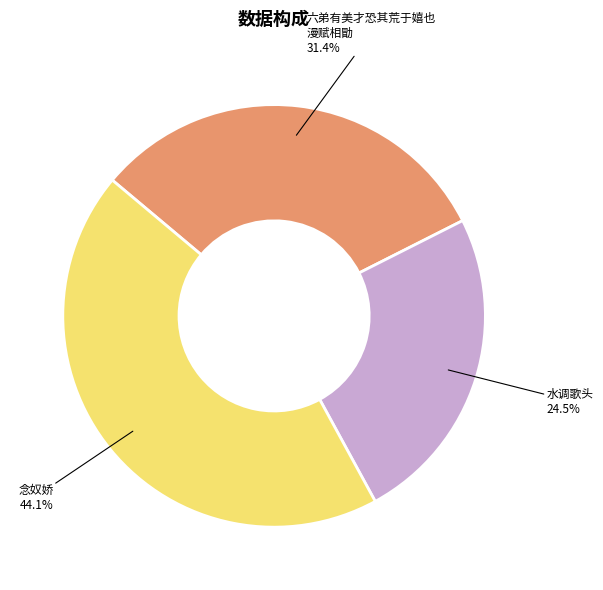

Between 水调歌头 and 念奴娇, which is larger?

念奴娇